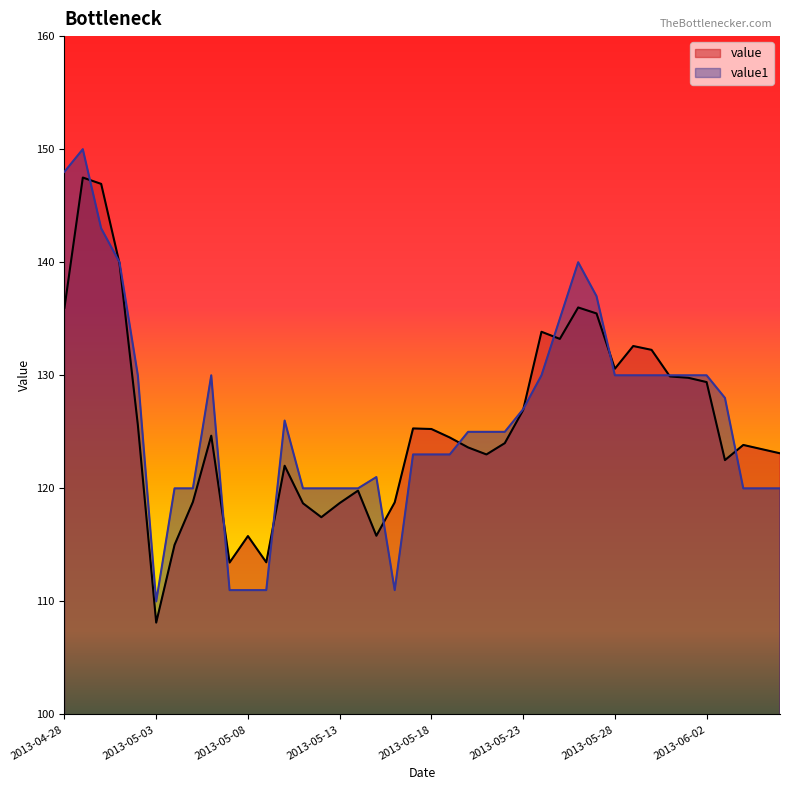

Is the value of value at 2013-05-02 greater than the value of value1 at 2013-05-23?

No